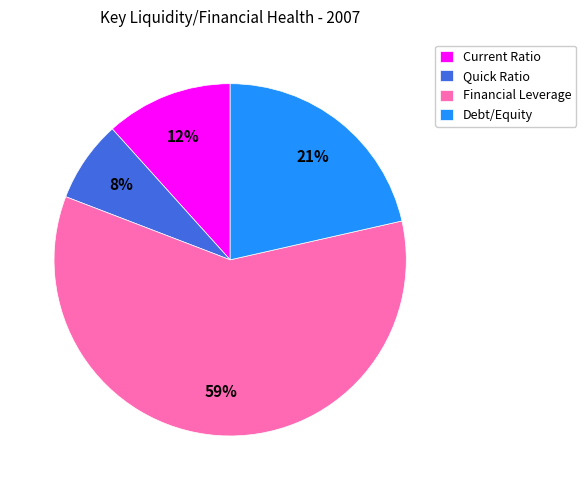

Which slice is the largest?

Financial Leverage